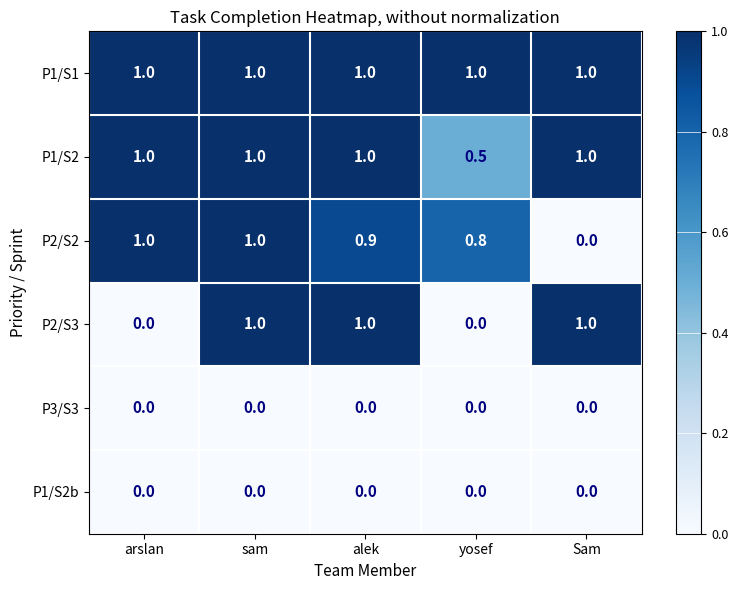

Which series has the largest total across all categories?

P1/S1